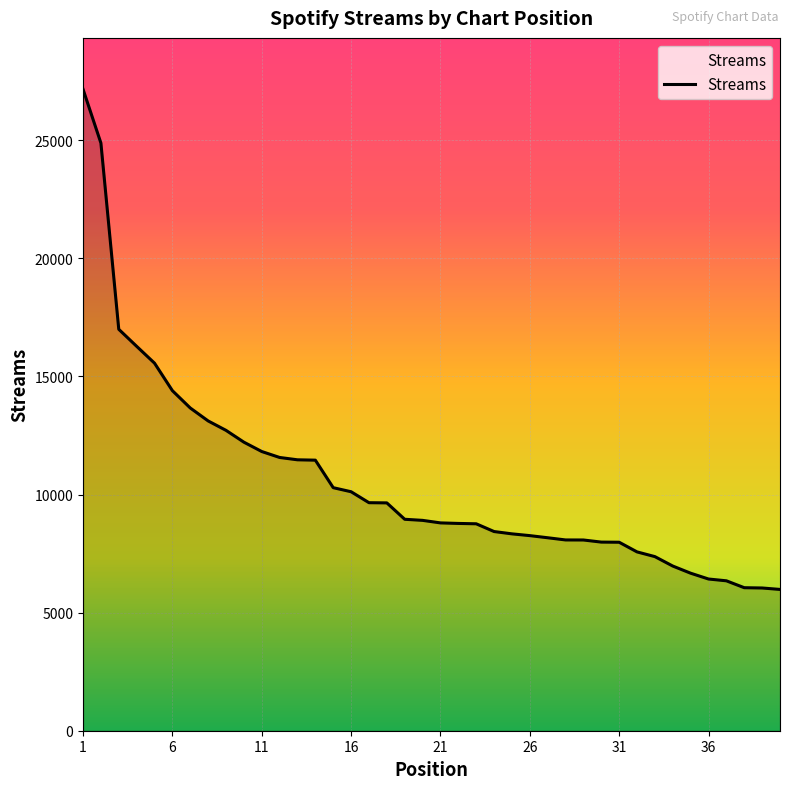

What is the greatest value displayed?

27160